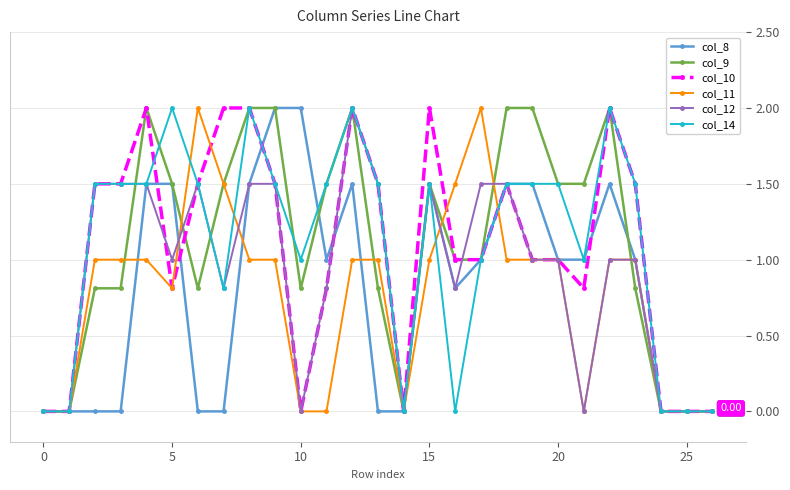

Does the chart have visible grid lines?

Yes